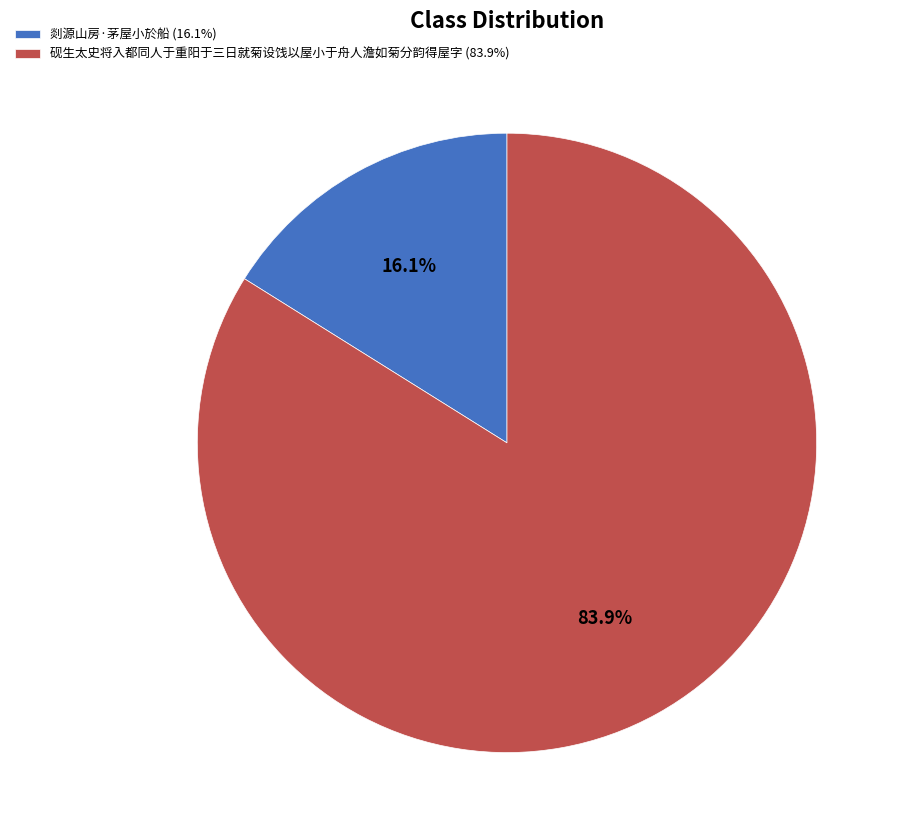

What is the ratio of the value at 砚生太史将入都同人于重阳于三日就菊设饯以屋小于舟人澹如菊分韵得屋字 (83.9%) to the value at 剡源山房·茅屋小於船 (16.1%)?

5.2